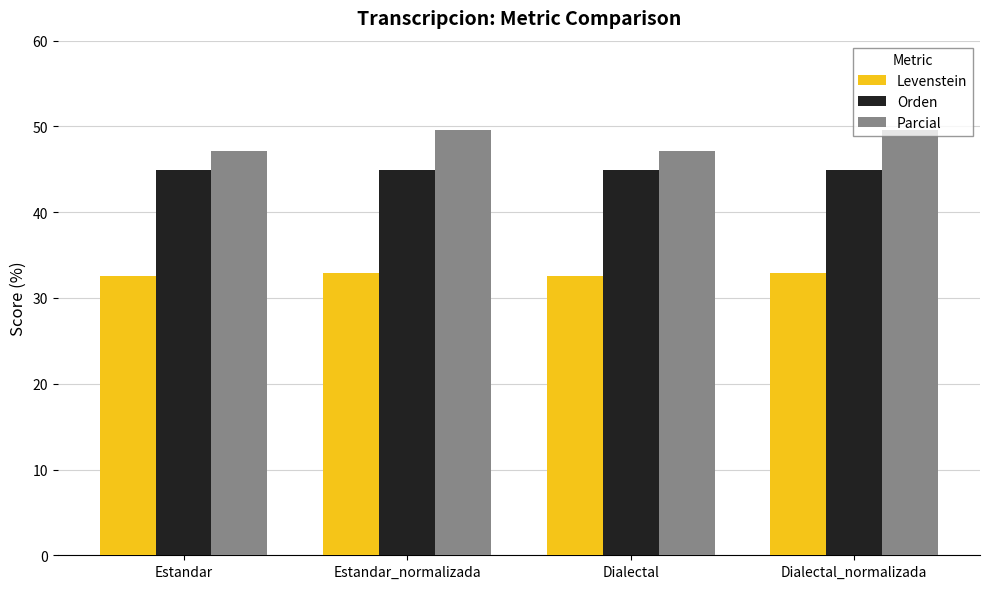

Read the Orden value at Estandar_normalizada.

44.9